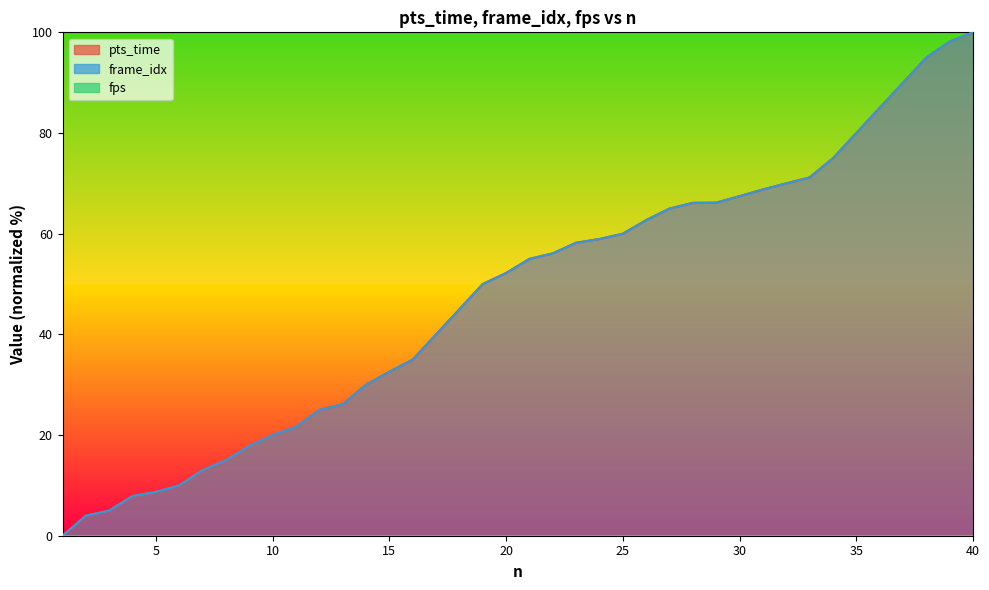

True or false: frame_idx and pts_time cross at least once.

False